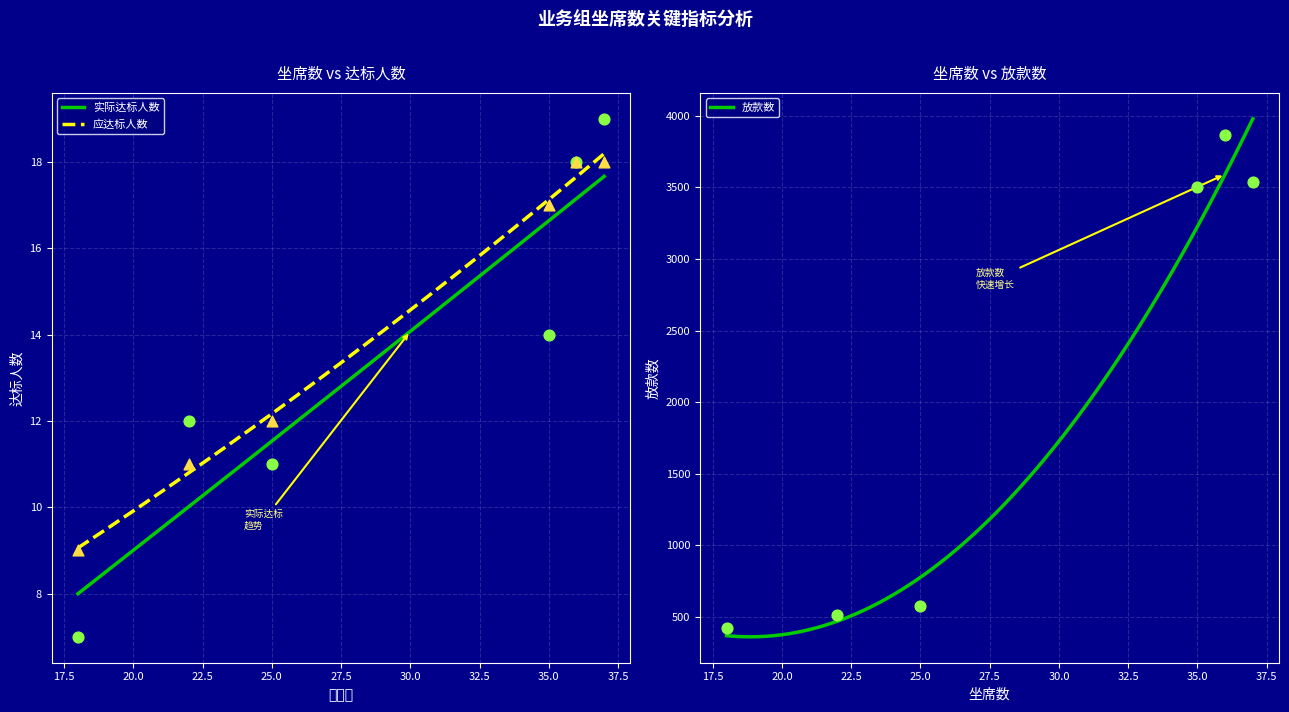

Which series contains the highest Y value?

放款数